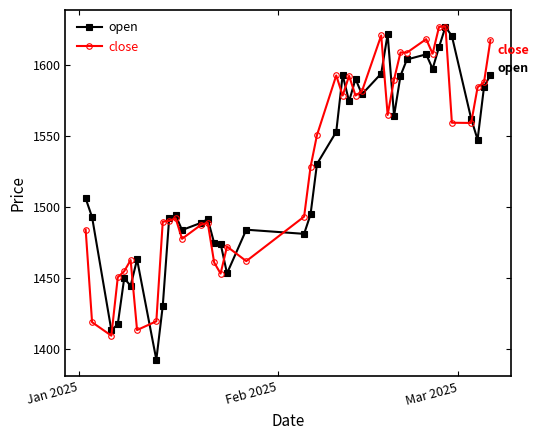

Which series has the widest spread of values?

open